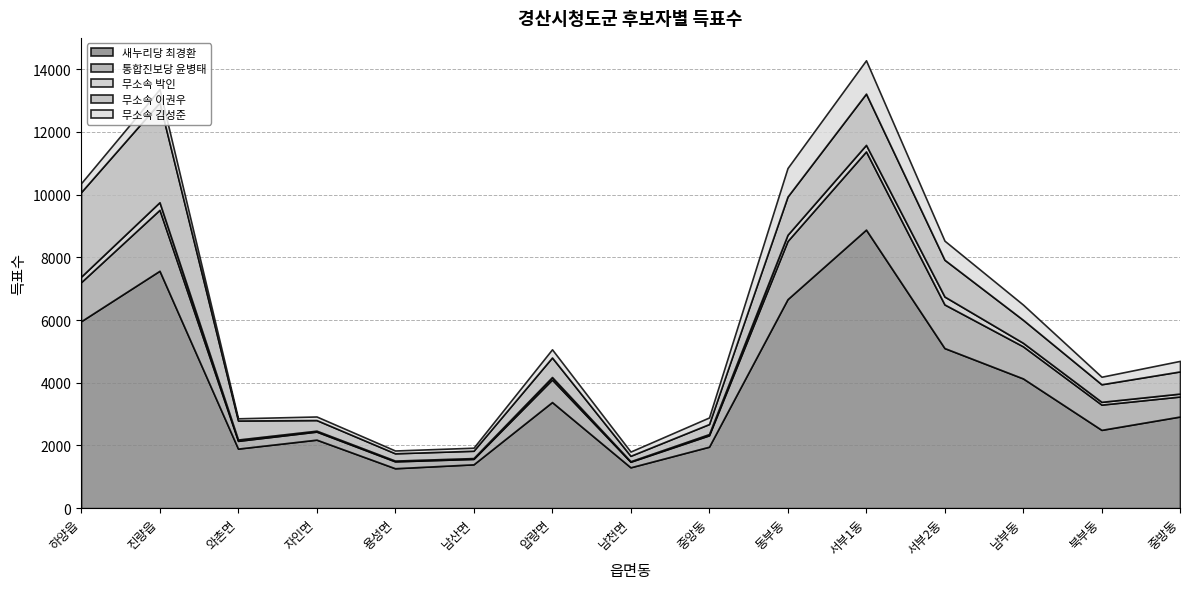

What is the minimum value shown in the chart?

16